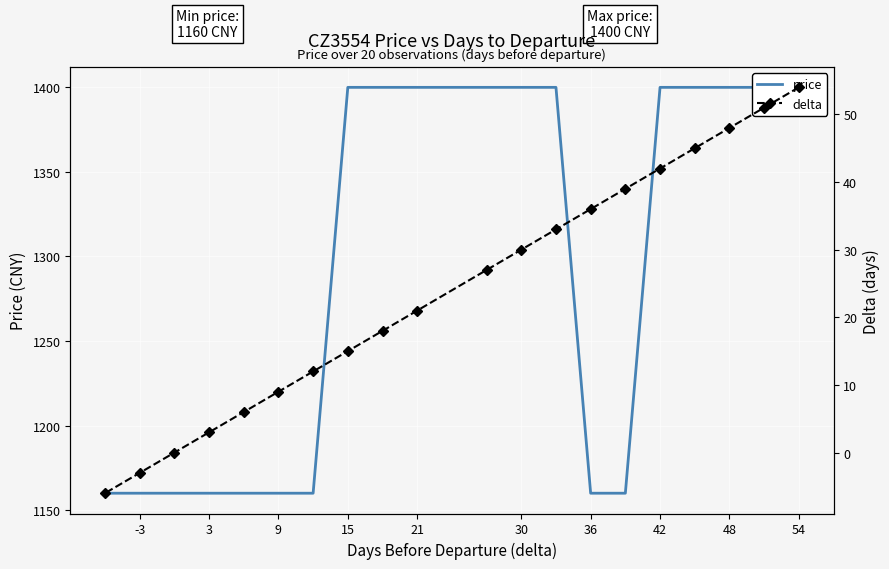

True or false: delta and price cross at least once.

False